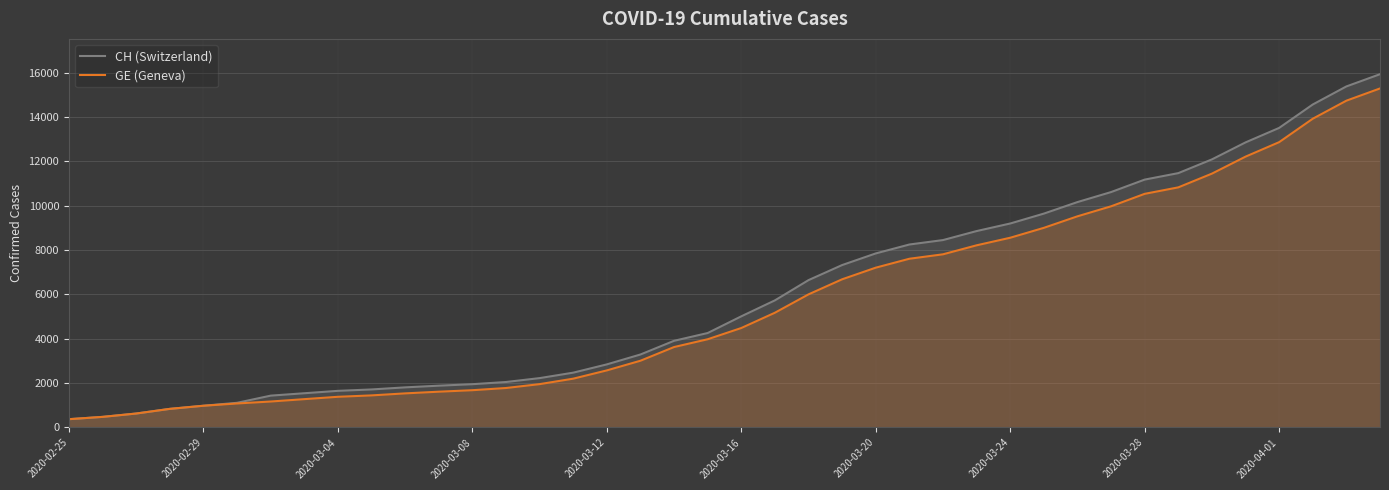

The value of GE (Geneva) at 15 is 3926. True or false?

False